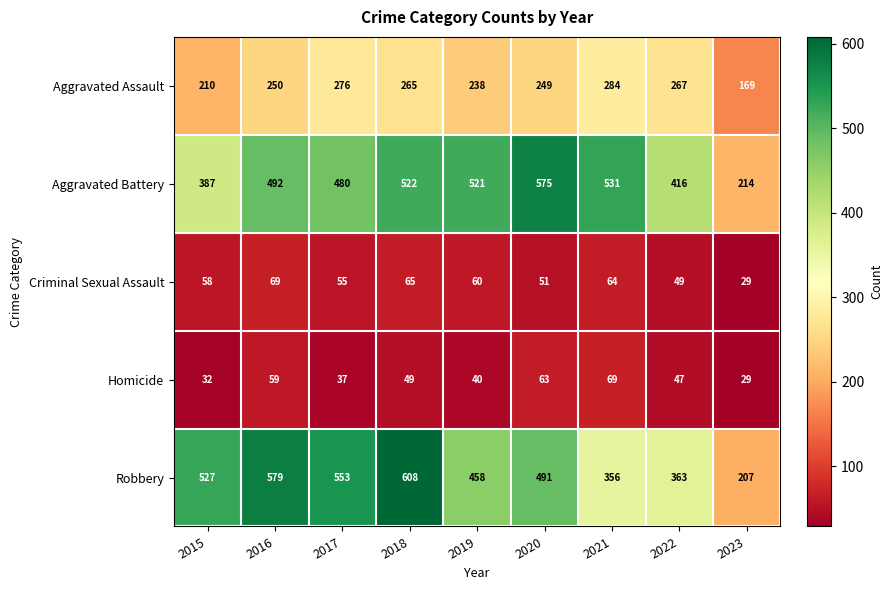

What is the difference between the second highest and second lowest values in the Aggravated Battery series?

144